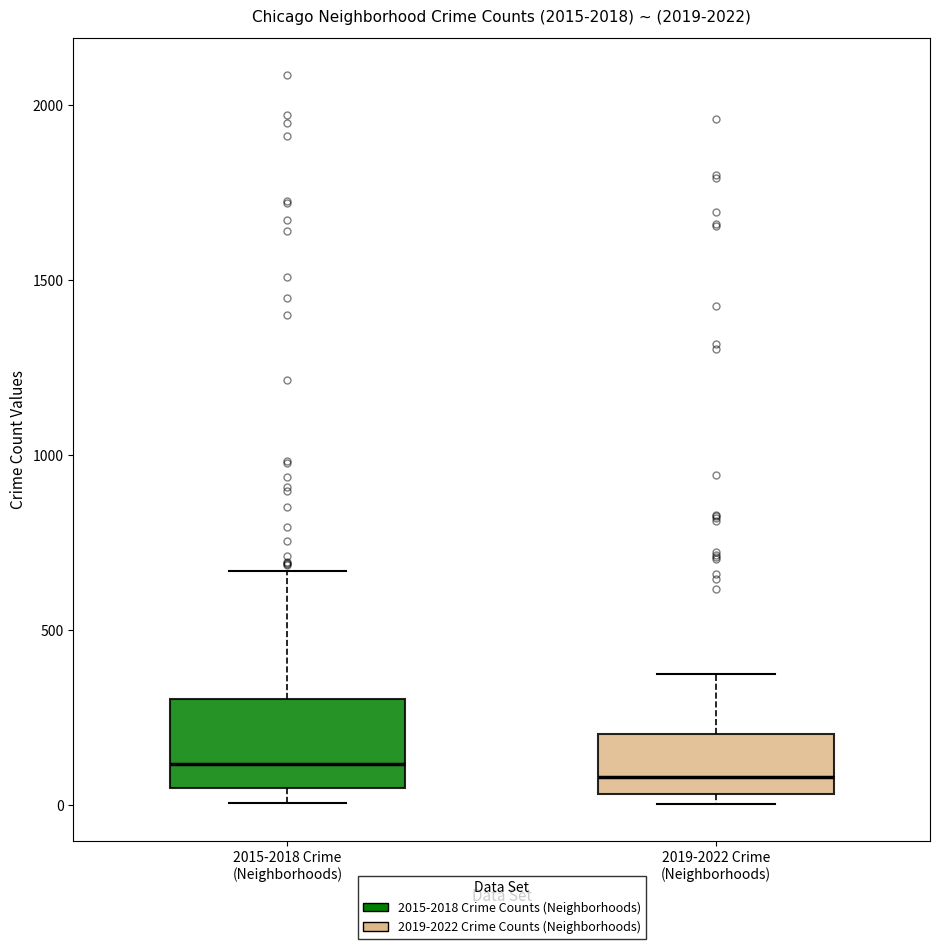

Comparing the boxes themselves (not the whiskers), which one is the tallest?

2015-2018 Crime (Neighborhoods)